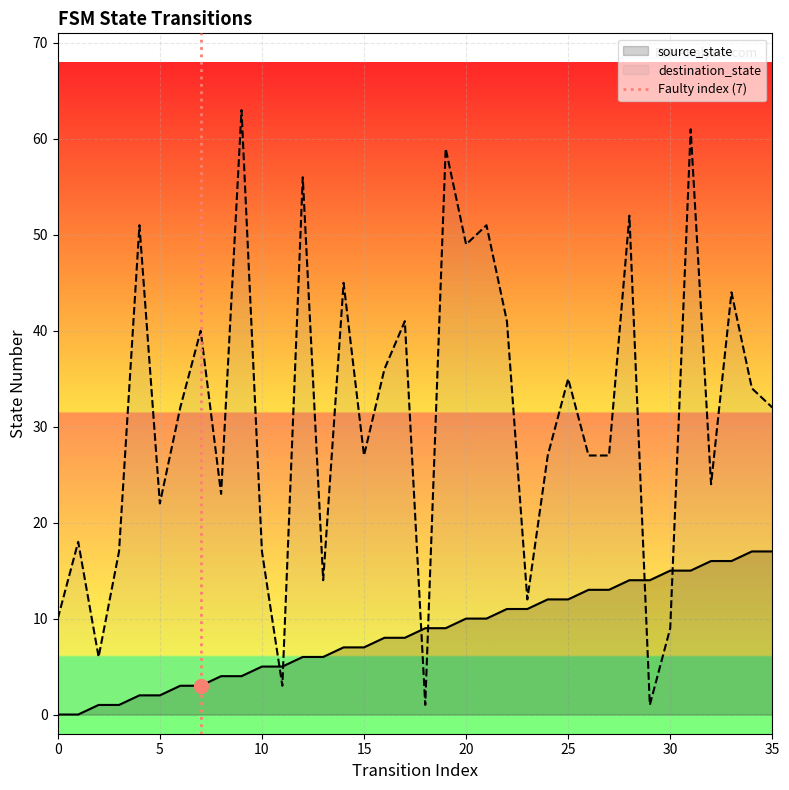

What is the value of the source_state point at the 17th from the left?

8